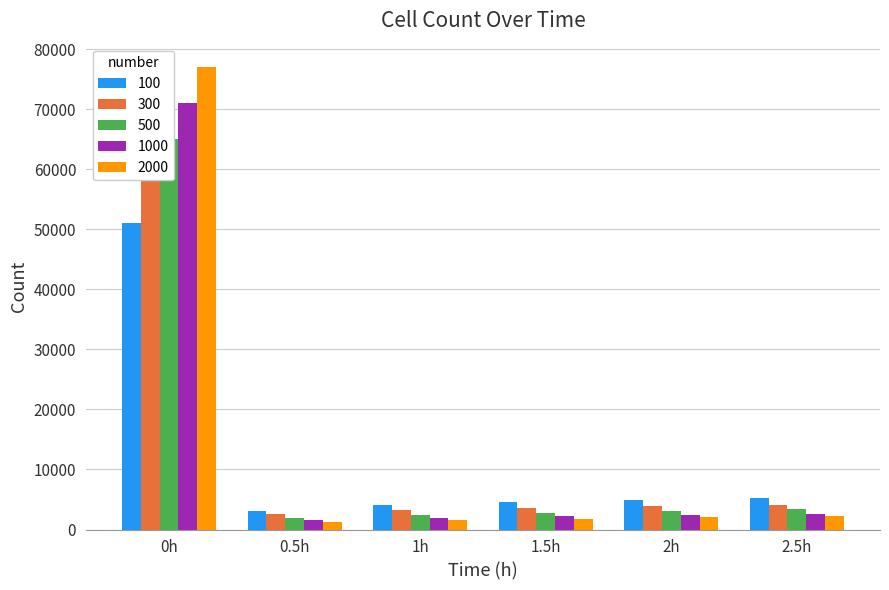

Which category has the highest value across all series?

0h